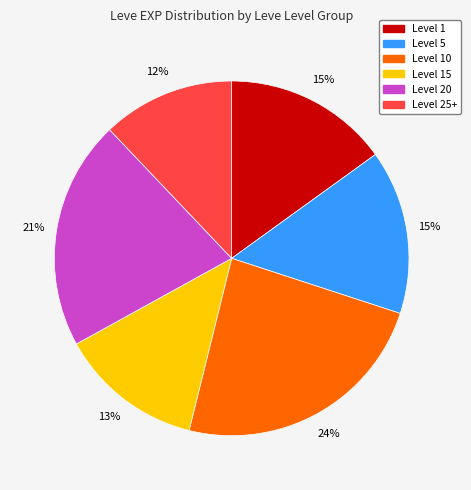

Is there a majority slice in this chart?

No